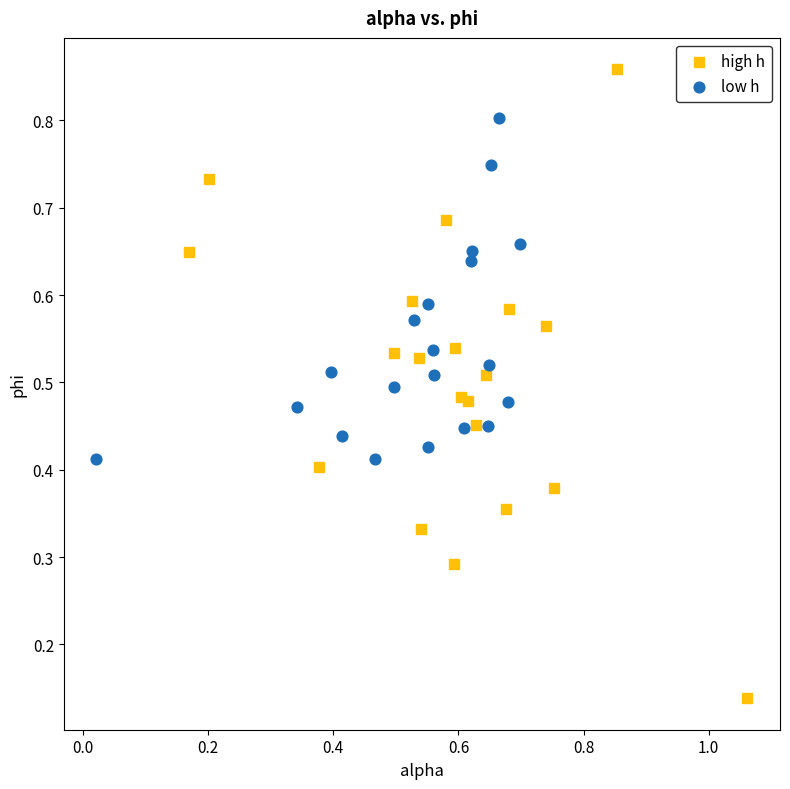

What are all the series names shown in the legend?

high h, low h